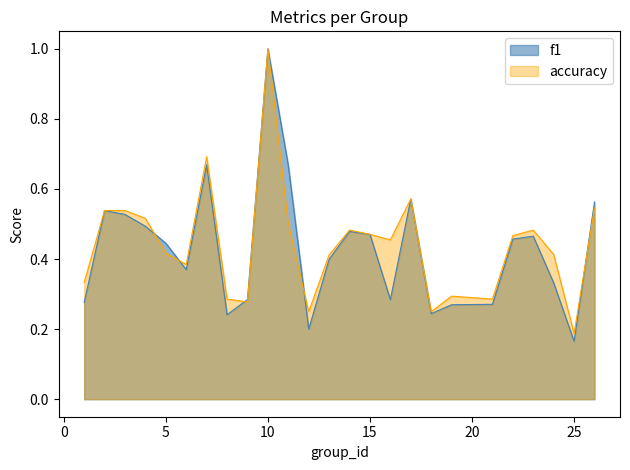

What is the average value of the f1 series?

0.4